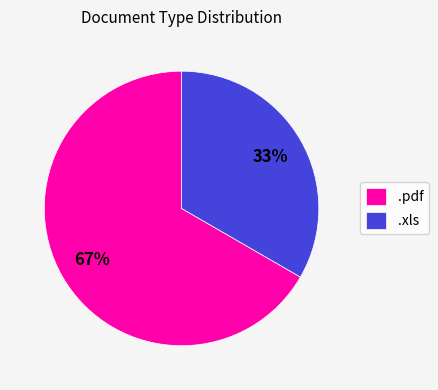

Does .pdf account for over 50% of the chart?

Yes